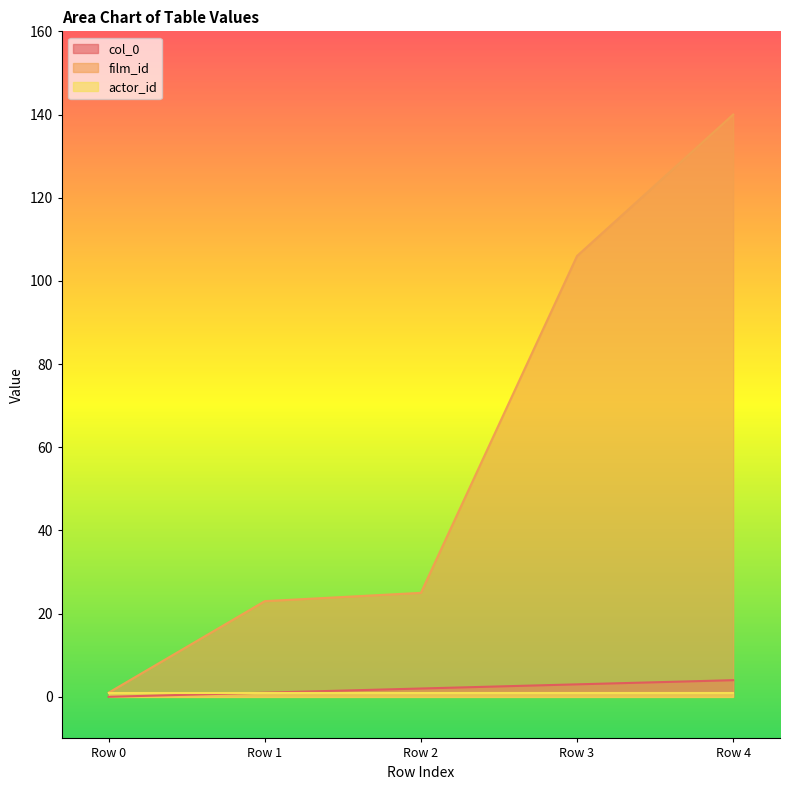

Which series has the largest total across all categories?

film_id